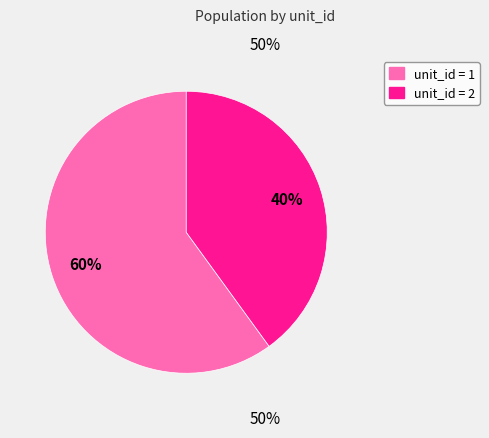

Rank the categories by value from highest to lowest.

unit_id = 1, unit_id = 2